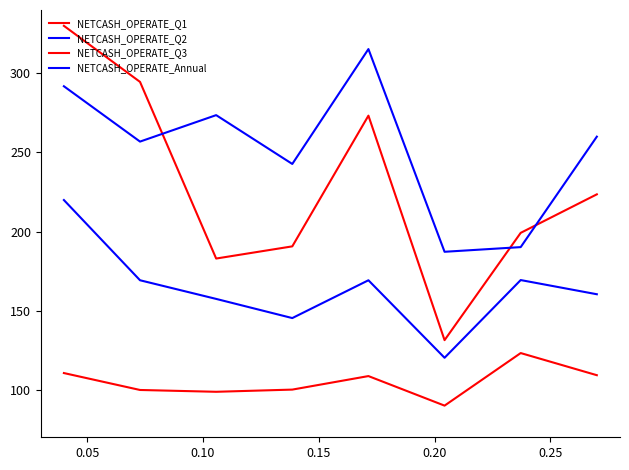

Is this an area chart (filled region under the line)?

No